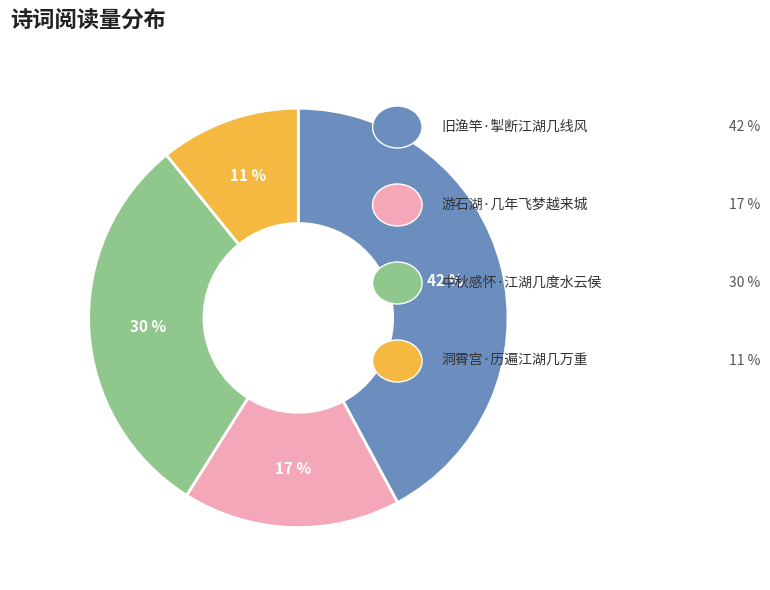

To the nearest percent, what is the average slice percentage?

25%